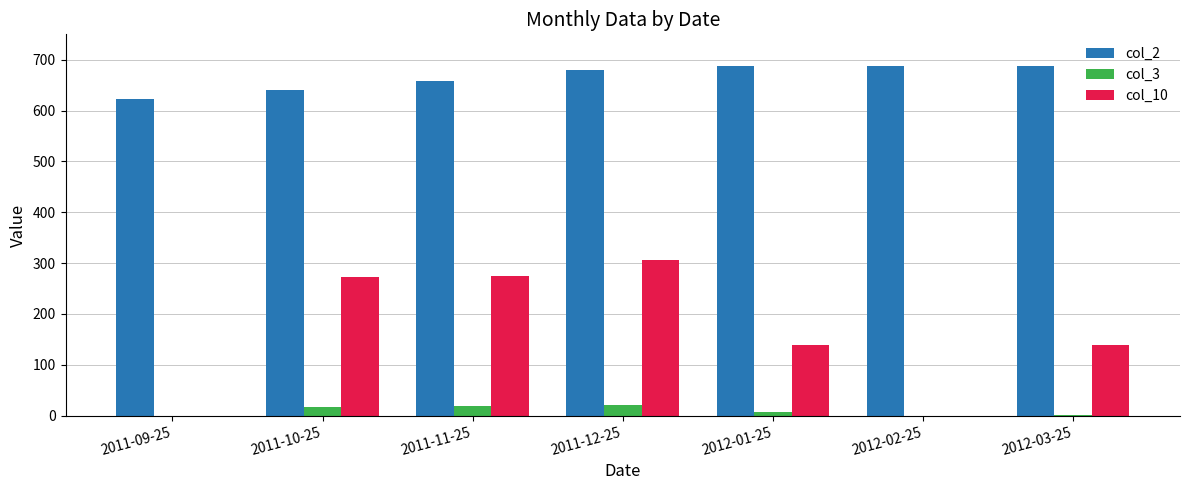

What is the maximum value for col_2?

688